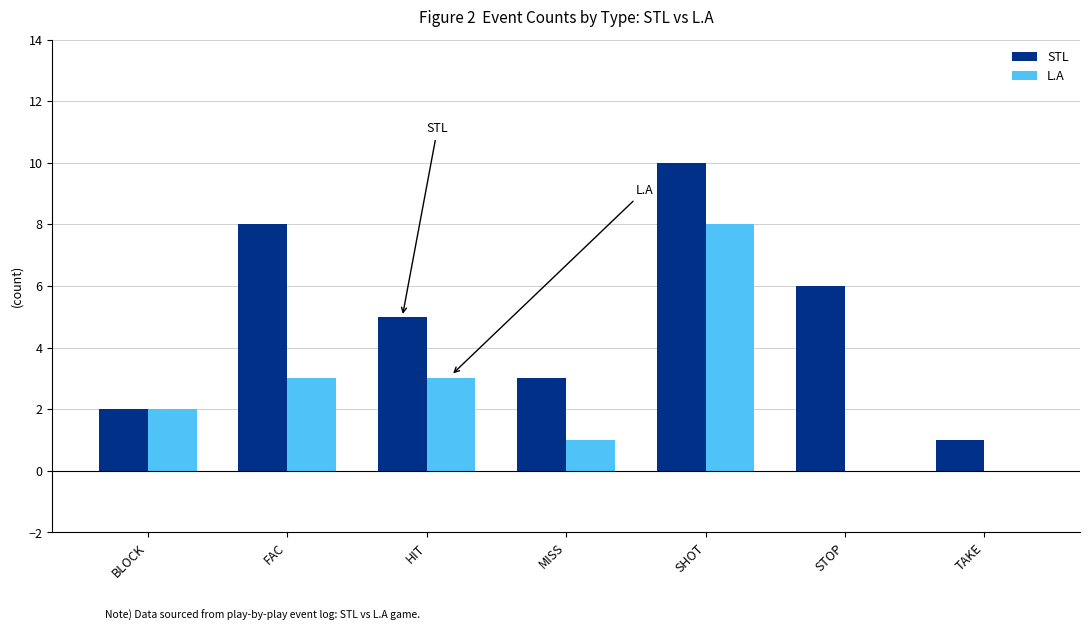

Which category has the highest value across all series?

SHOT